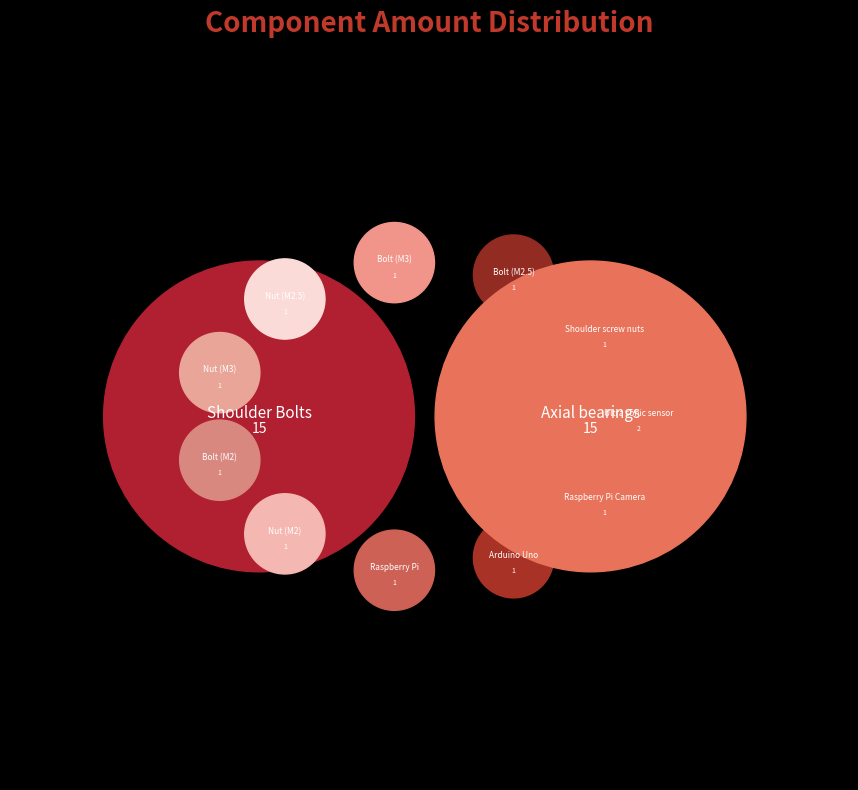

Does Bolt (M2) account for over 50% of the chart?

No